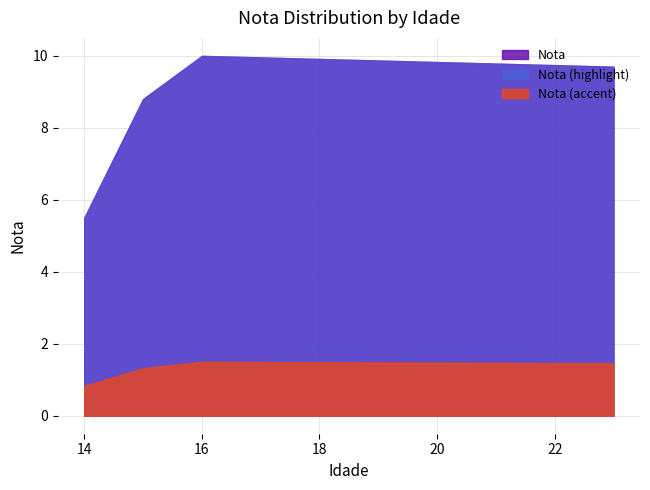

Which label corresponds to the smallest value in the chart?

14